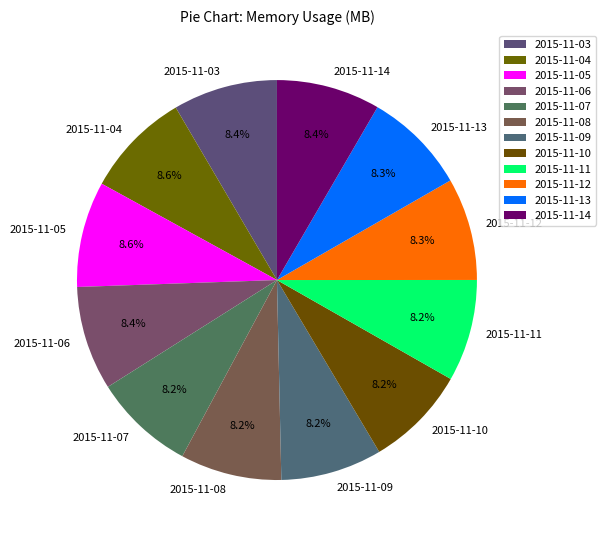

What is the ratio of the value at 2015-11-11 to the value at 2015-11-05?

1.0